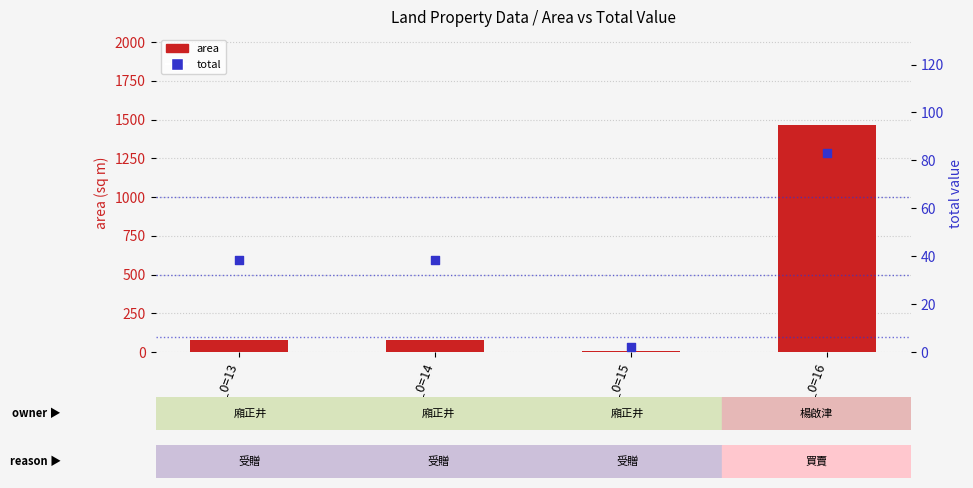

Which series has the largest total across all categories?

area